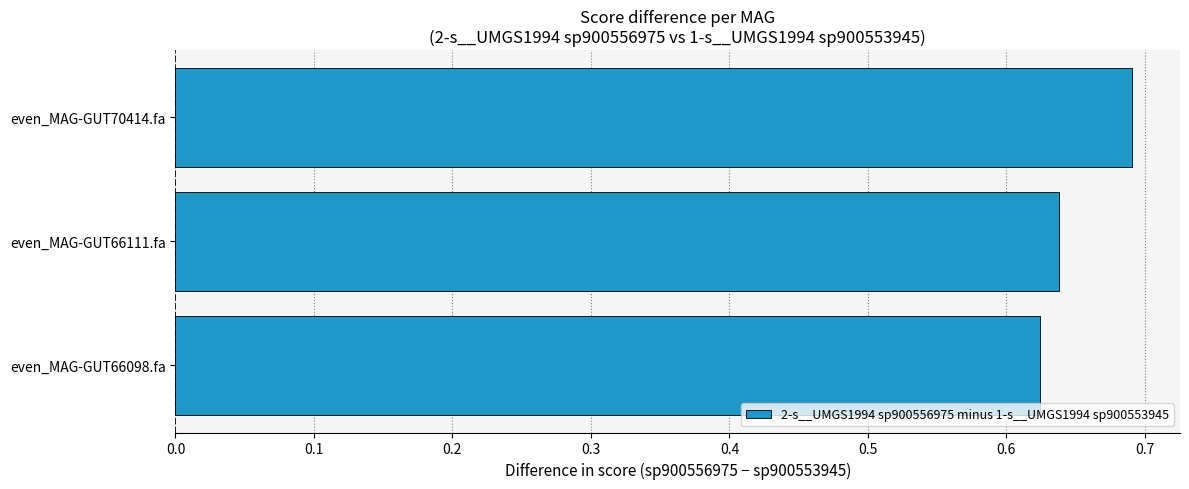

Which label corresponds to the largest value in the chart?

even_MAG-GUT70414.fa